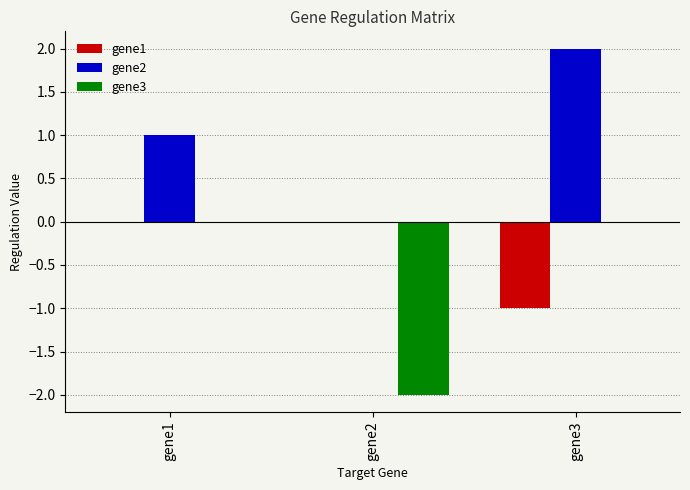

What are all the series names shown in the legend?

gene1, gene2, gene3